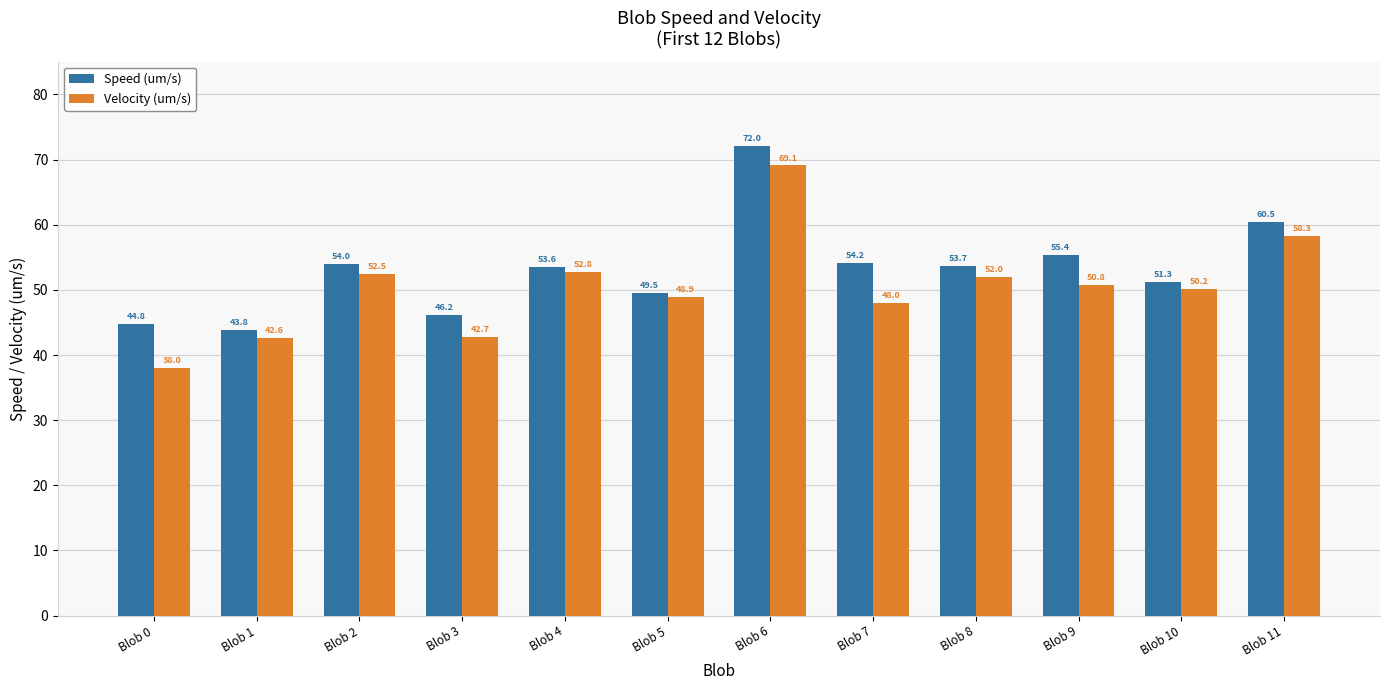

At how many categories does at least one series exceed 51?

8